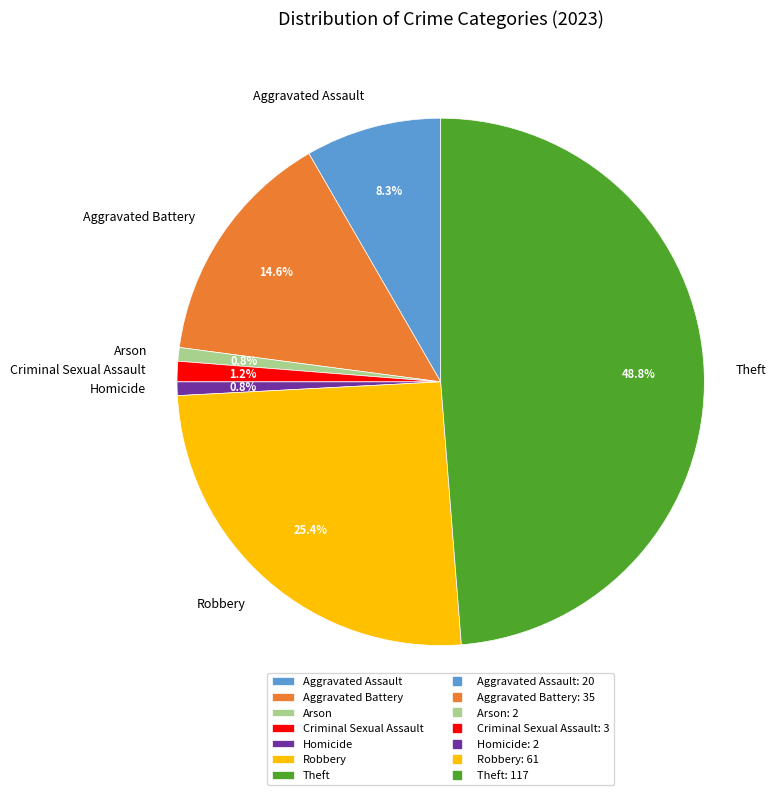

Which slice is the largest?

Theft